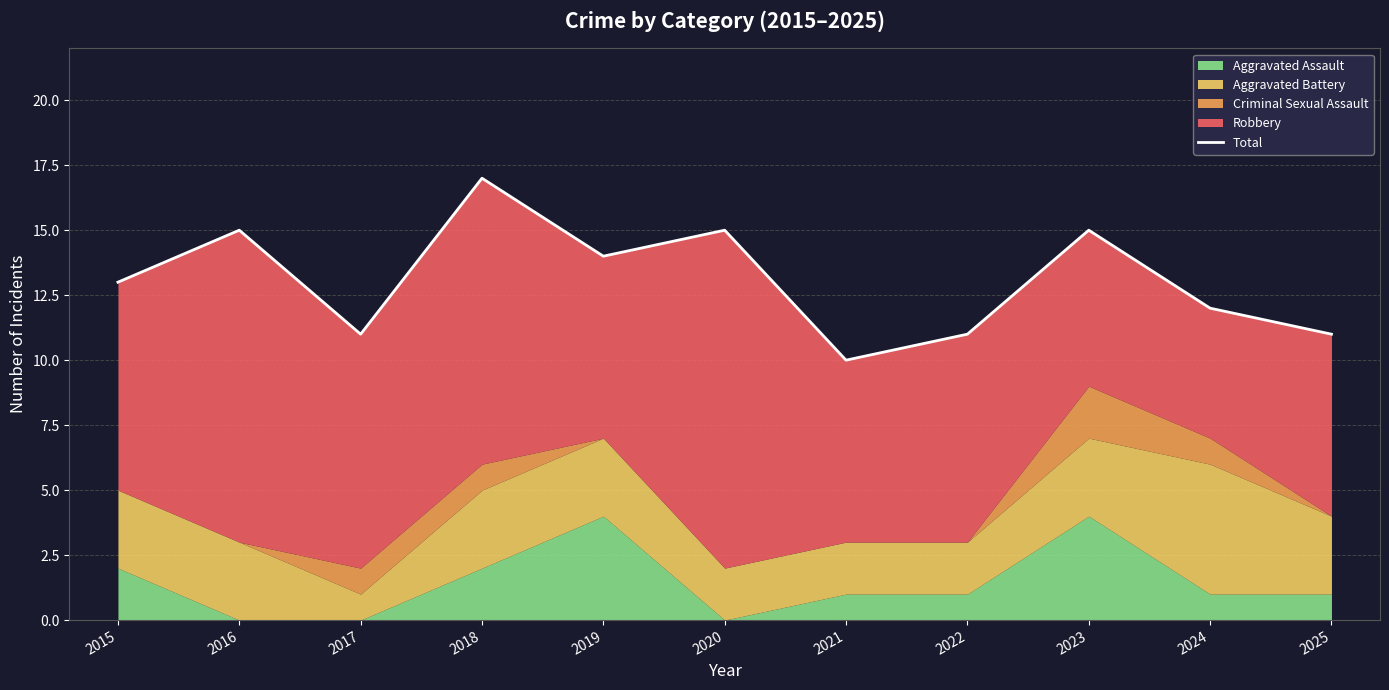

At which category does the chart reach its peak across all series?

2018